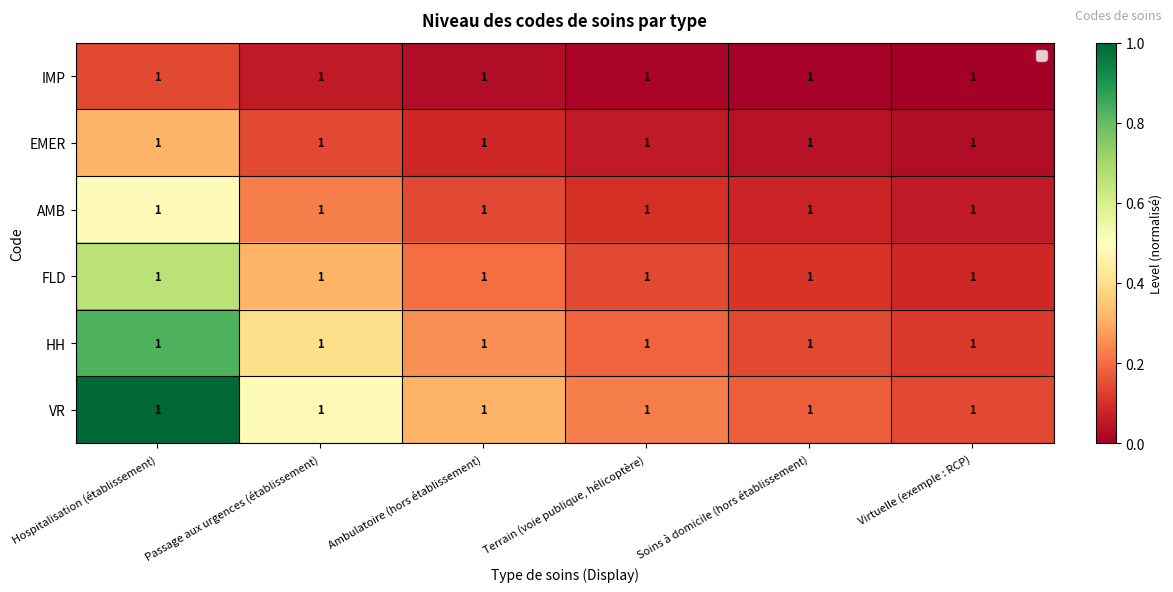

Read the AMB value at Hospitalisation (établissement).

0.5